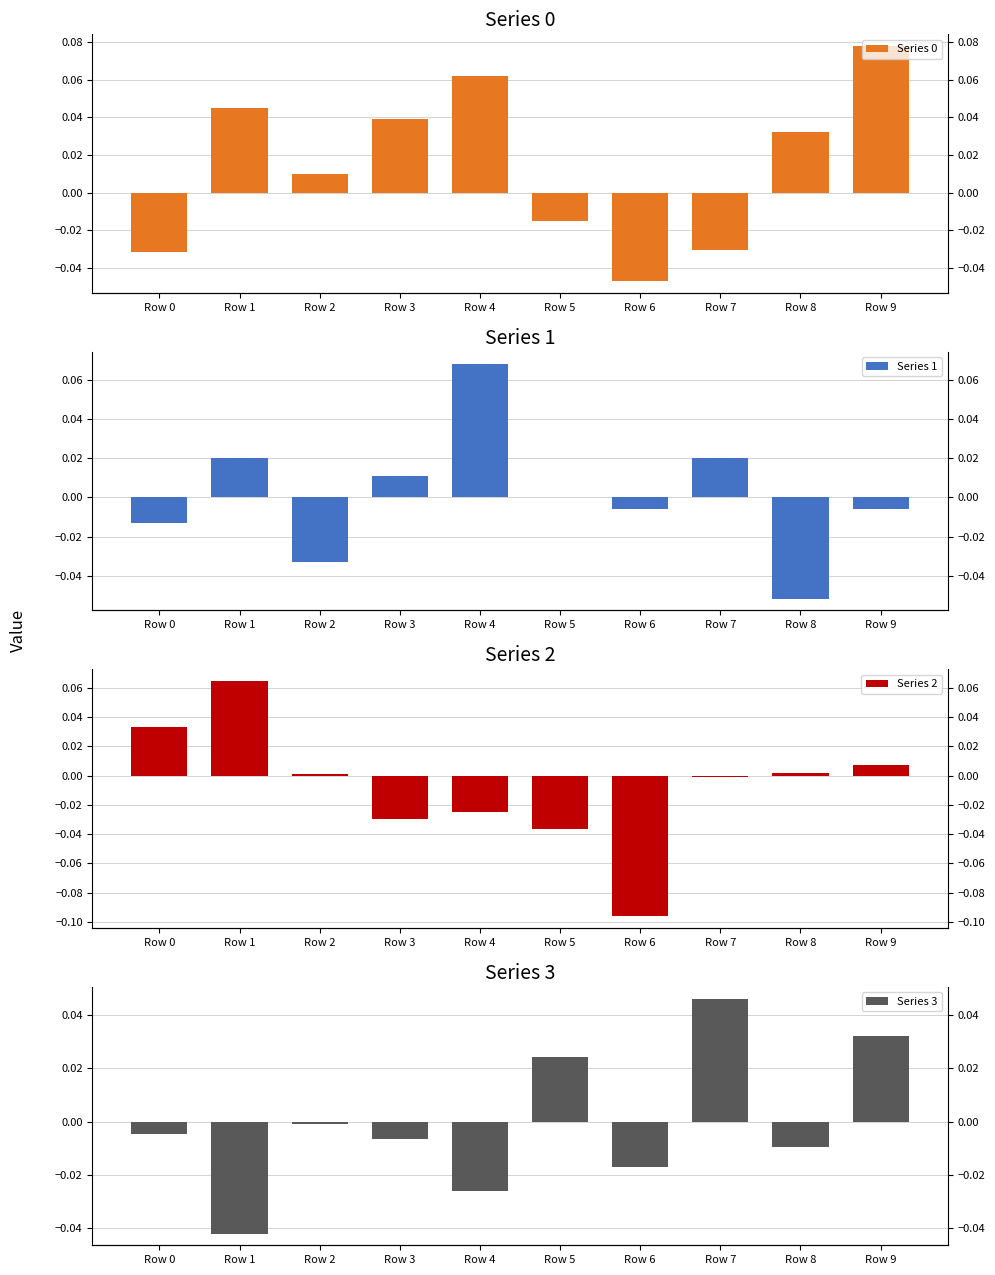

How many positive values does the Series 1 series have?

5